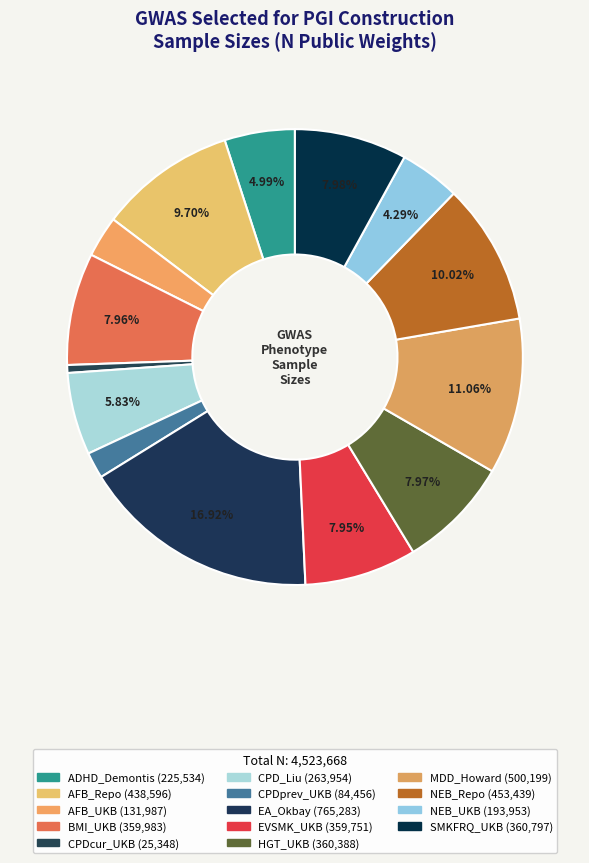

What is the largest slice in the pie chart?

EA_Okbay